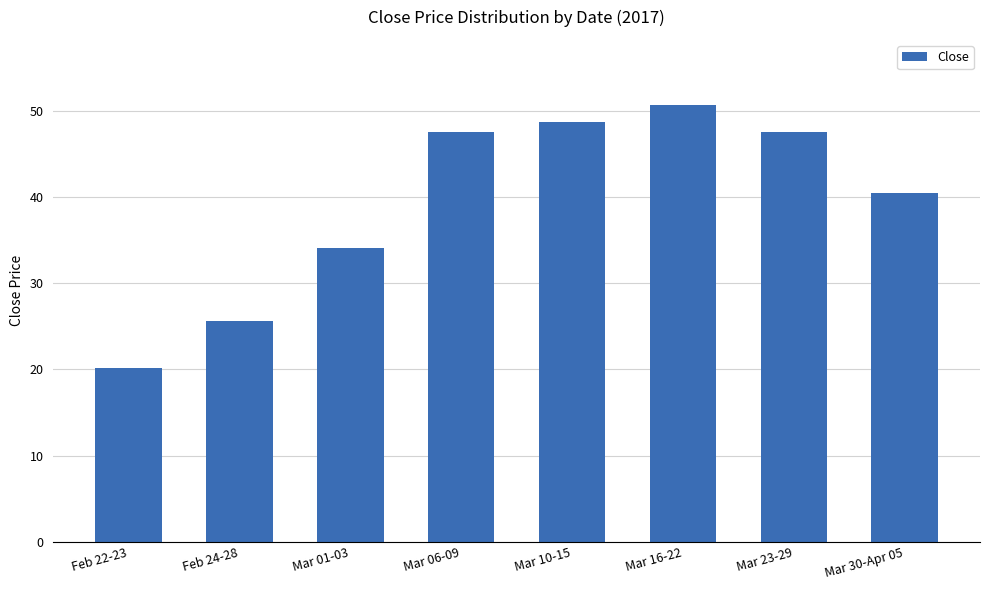

What position from the left is Mar 06-09?

4